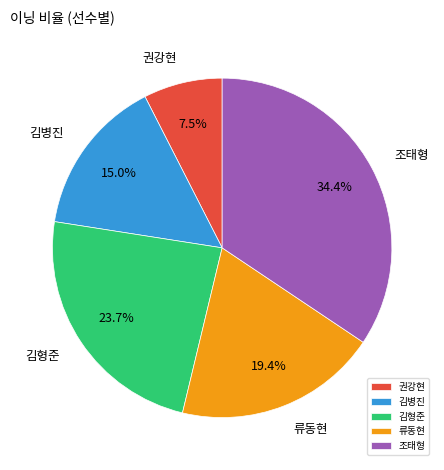

What percentage is NOT represented by 조태형?

65.6%